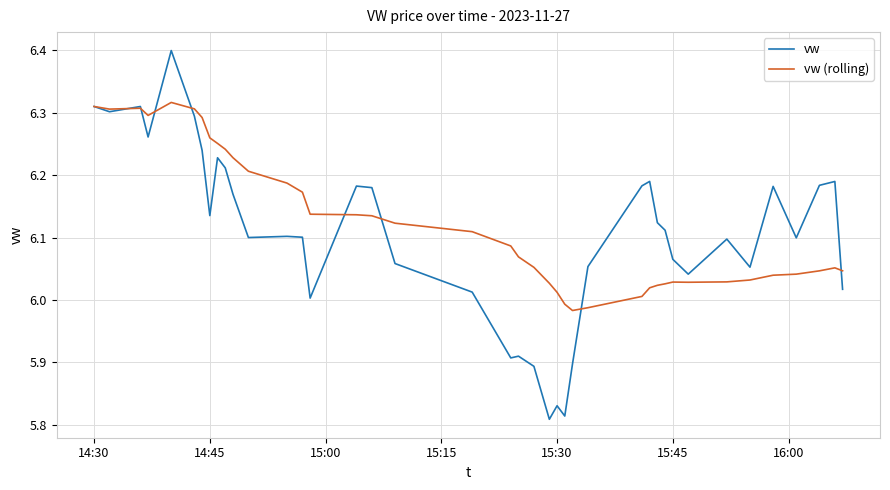

What is the maximum value shown in the chart?

6.4